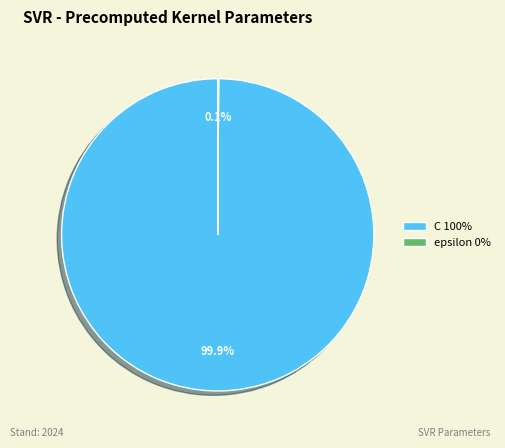

What portion of the pie excludes C?

0.1%